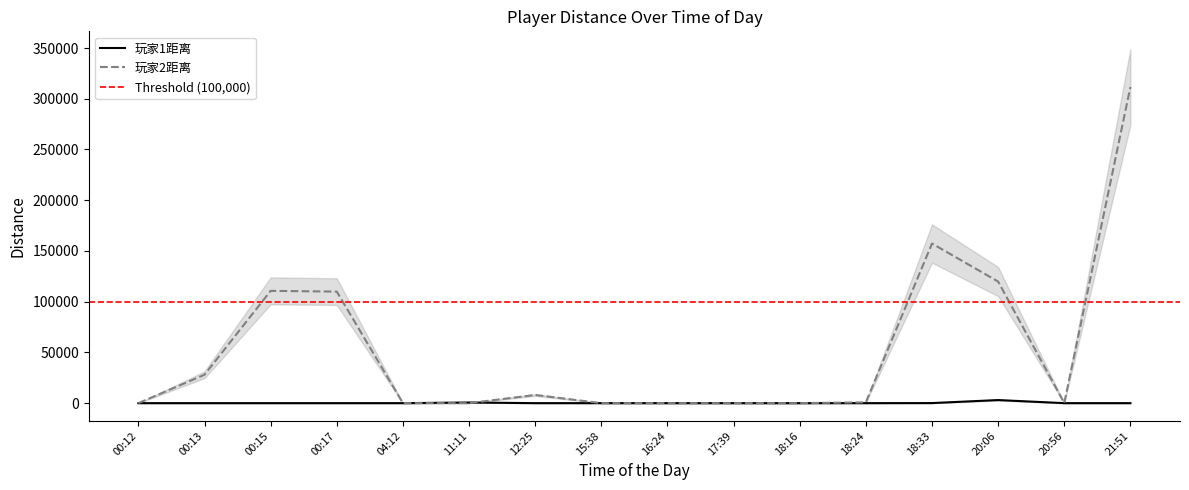

The value of 玩家1距离 at 04:12 is 1. True or false?

True